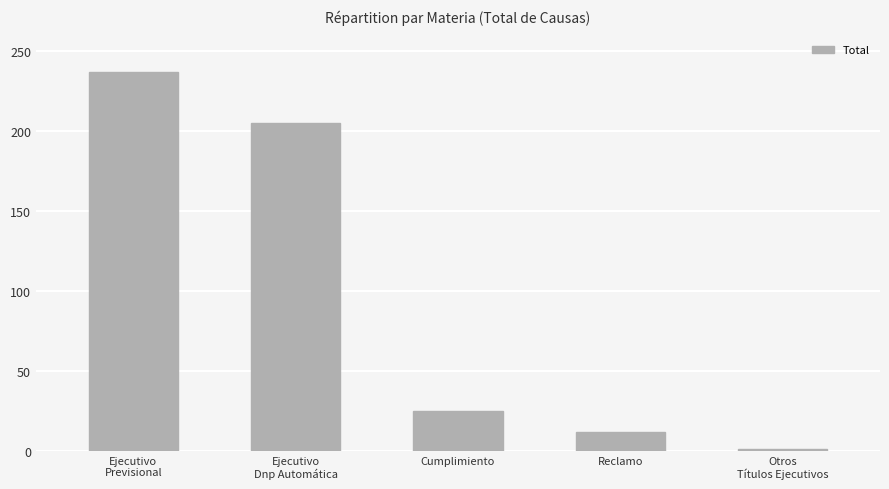

Reading left to right, list all the values displayed in this chart.

Ejecutivo
Previsional=237	Ejecutivo
Dnp Automática=205	Cumplimiento=25	Reclamo=12	Otros
Títulos Ejecutivos=1